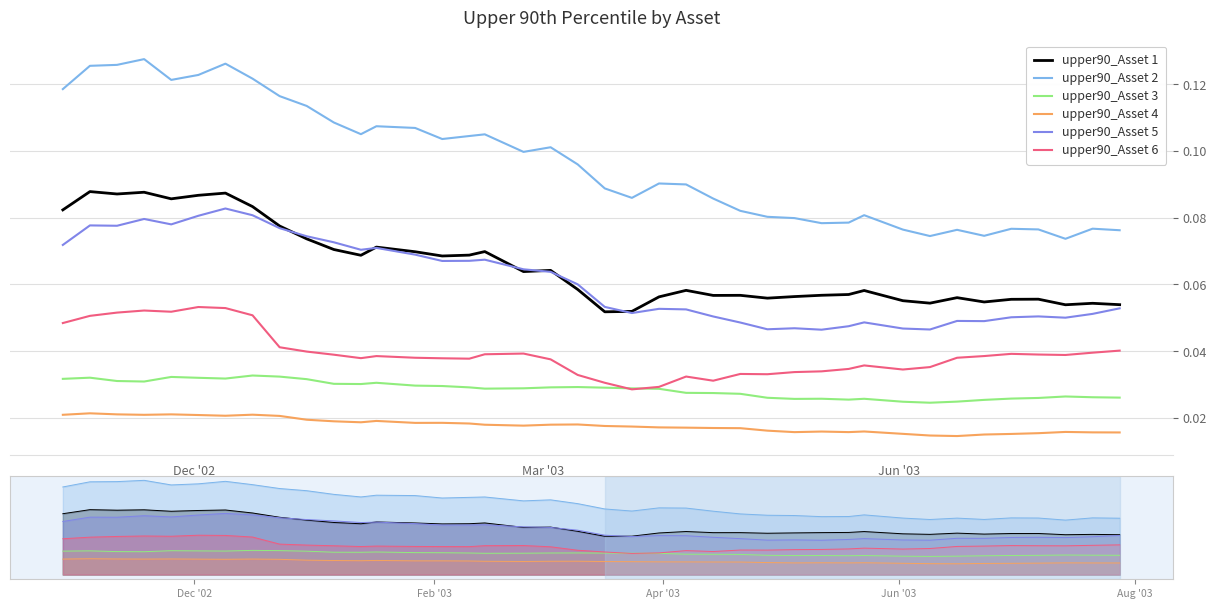

What is the value of the upper90_Asset 5 point at the 18th from the left?

0.1